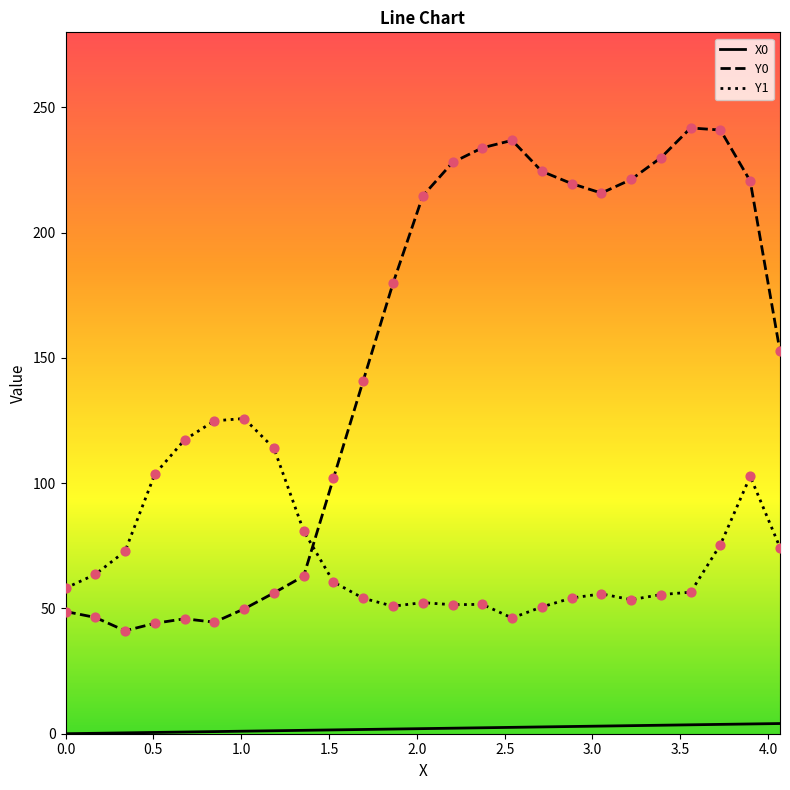

Which series has the largest total across all categories?

Y0